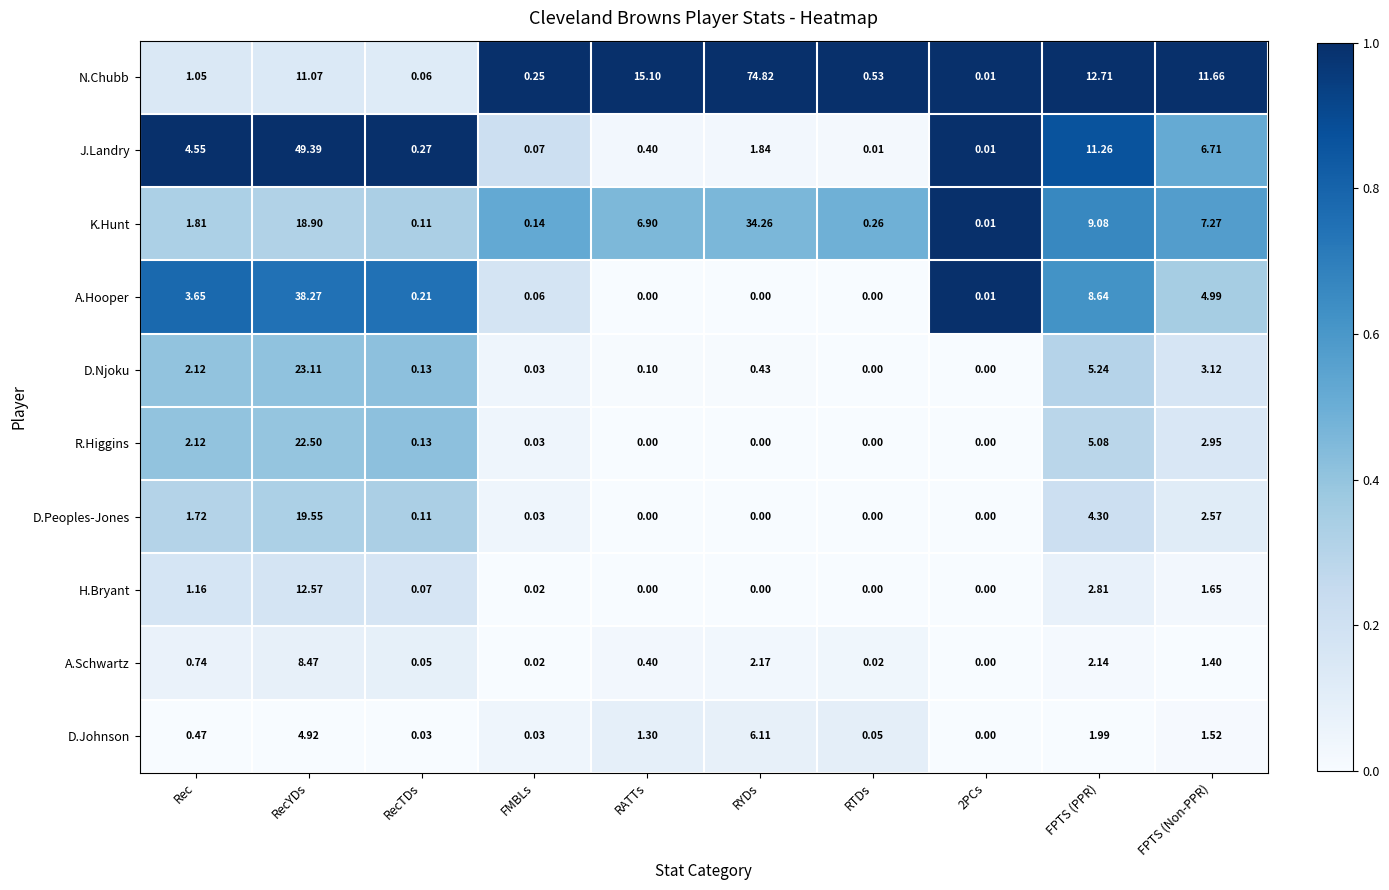

How many distinct data groups are displayed?

10